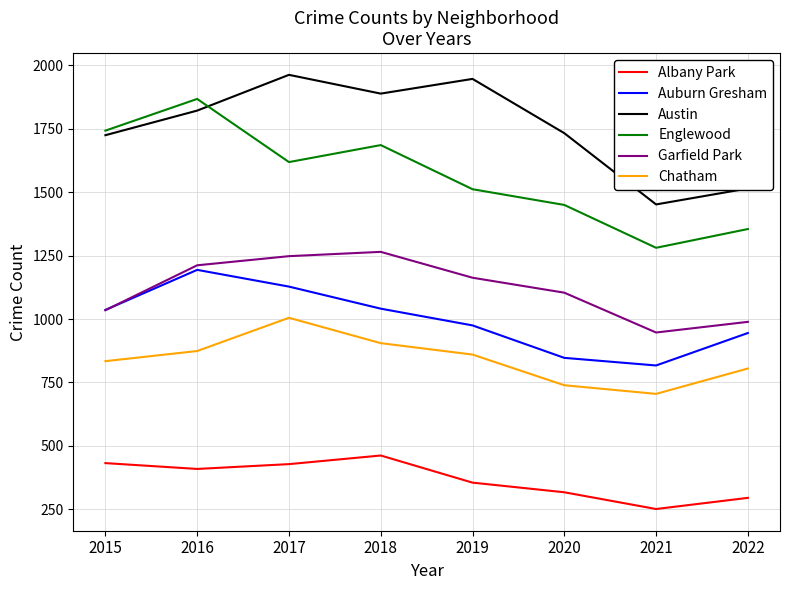

Which series has the widest spread of values?

Englewood